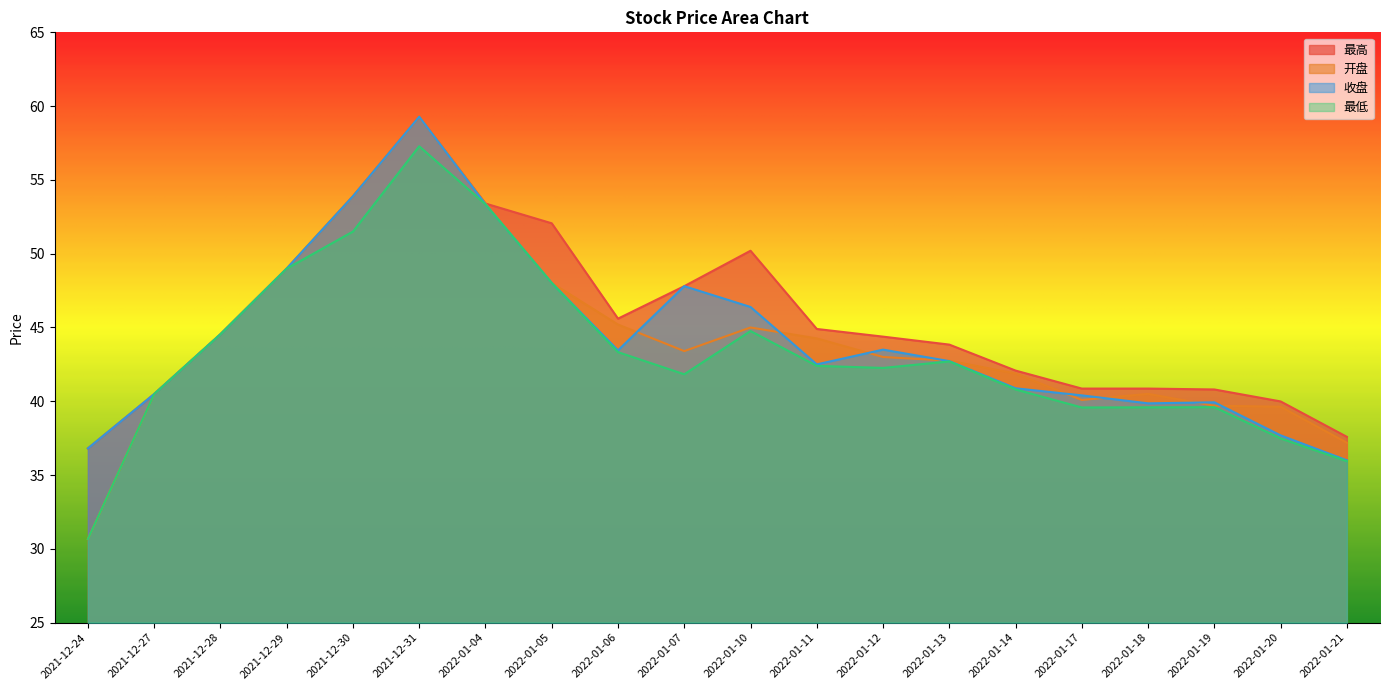

True or false: 收盘 and 最低 cross at least once.

False